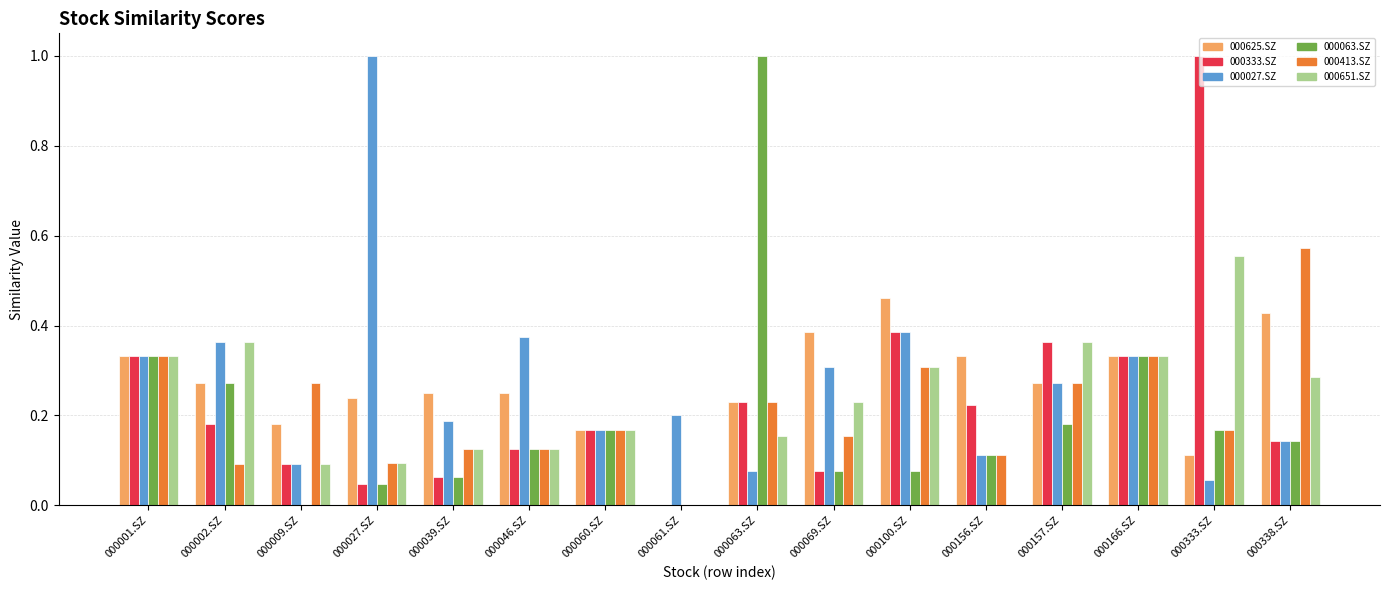

What are all the series names shown in the legend?

000625.SZ, 000333.SZ, 000027.SZ, 000063.SZ, 000413.SZ, 000651.SZ